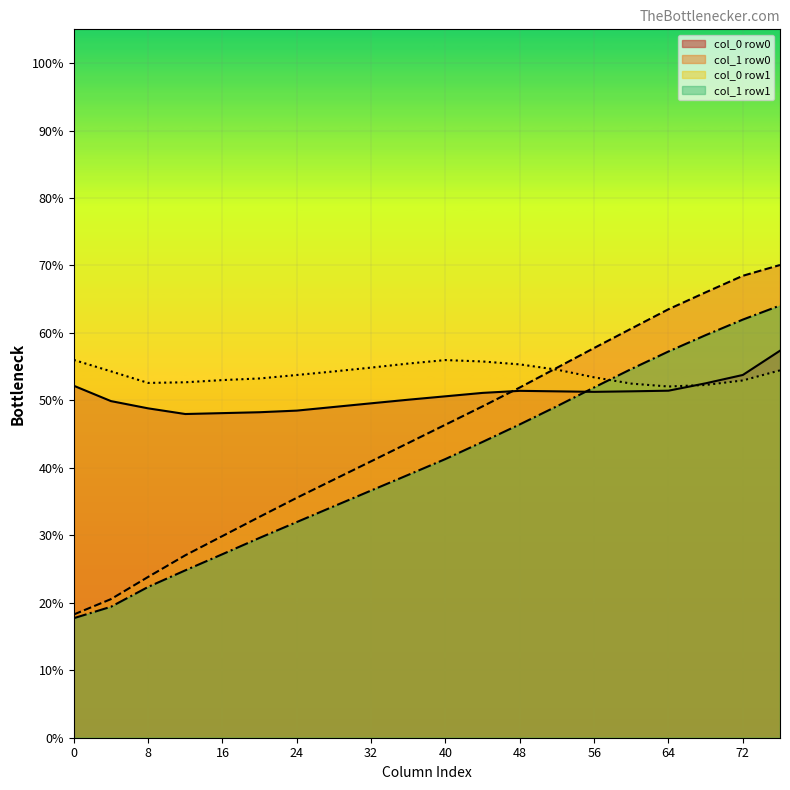

What is the minimum value shown in the chart?

17.7